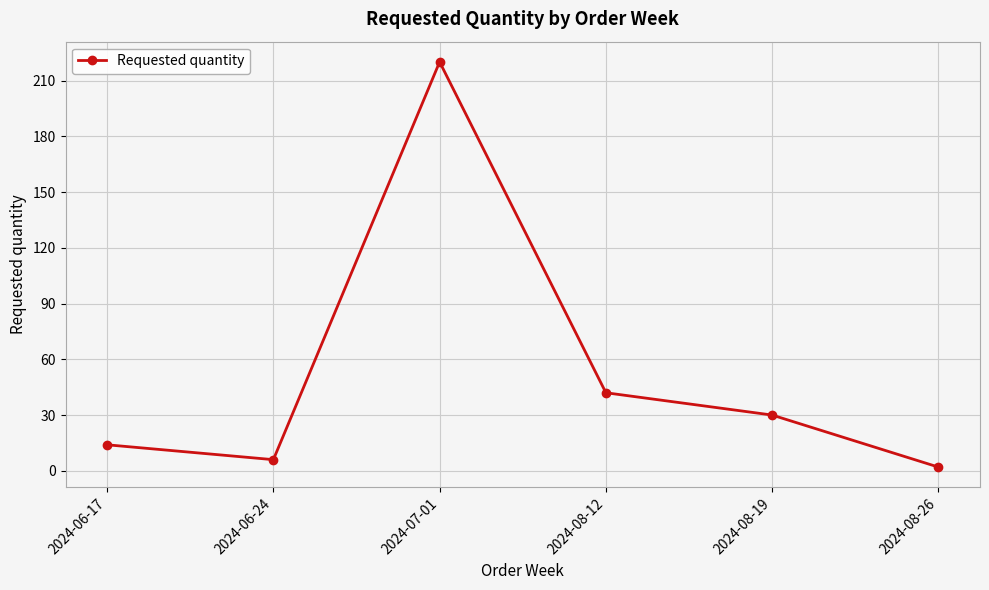

Reading right to left, list all the values displayed in this chart.

2024-08-26=2	2024-08-19=30	2024-08-12=42	2024-07-01=220	2024-06-24=6	2024-06-17=14